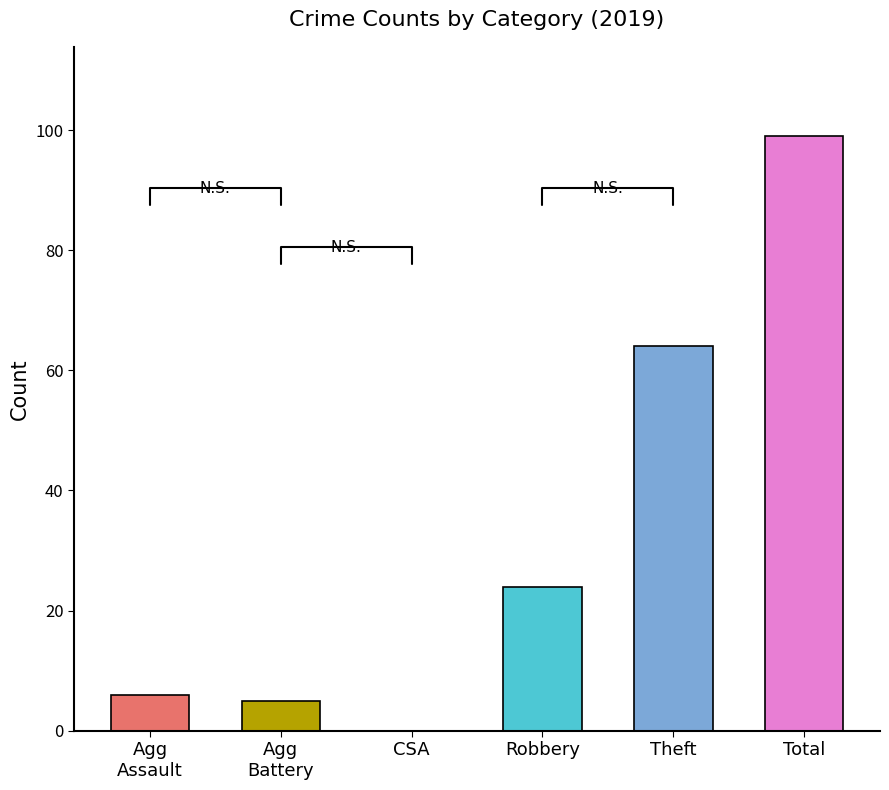

How many data points in 2017 are less than 15?

3